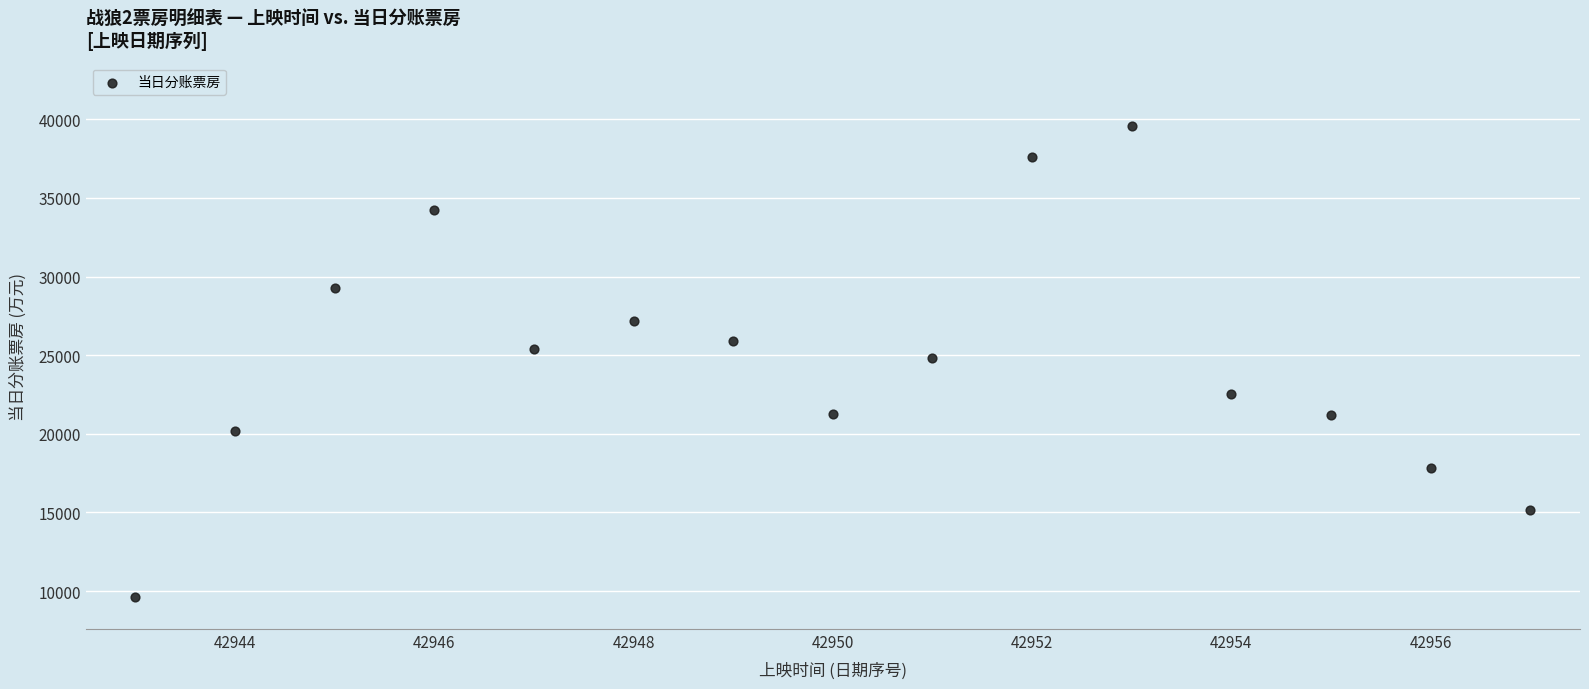

What is the range of X values (max minus min)?

14.0